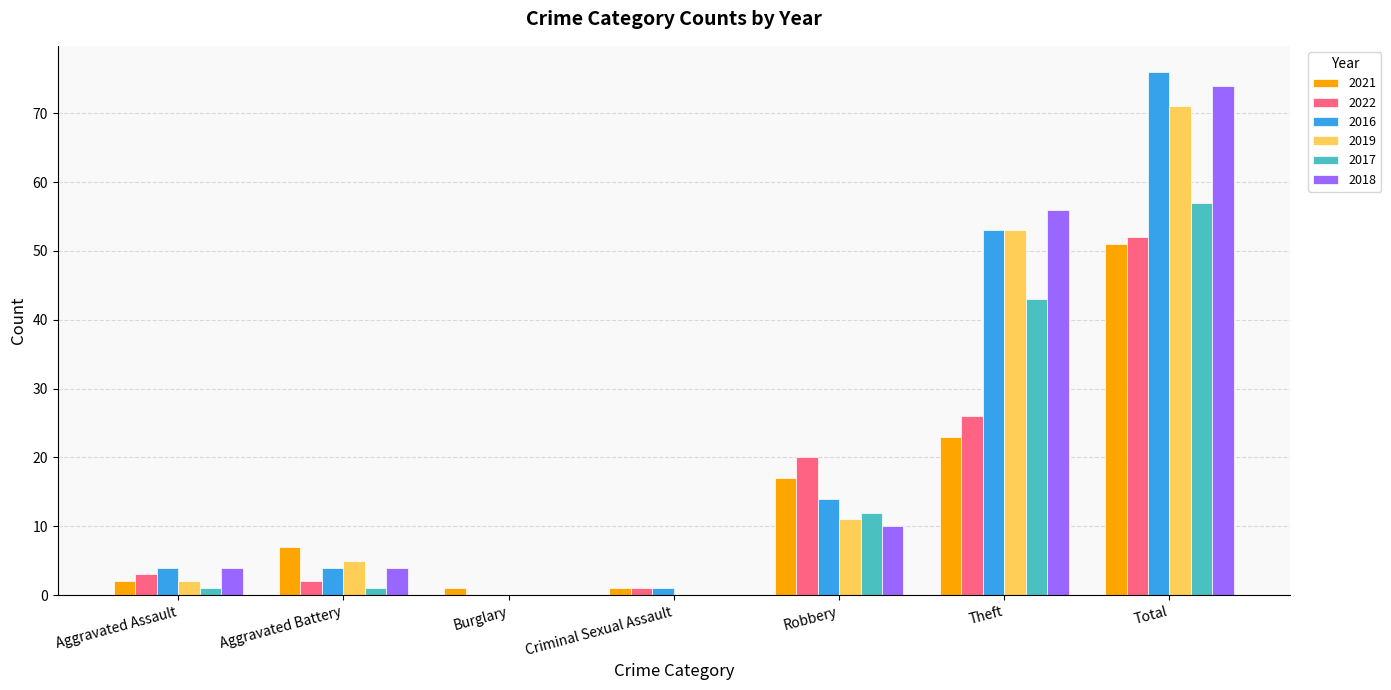

Is it true that 2018 equals 102 at Total?

False